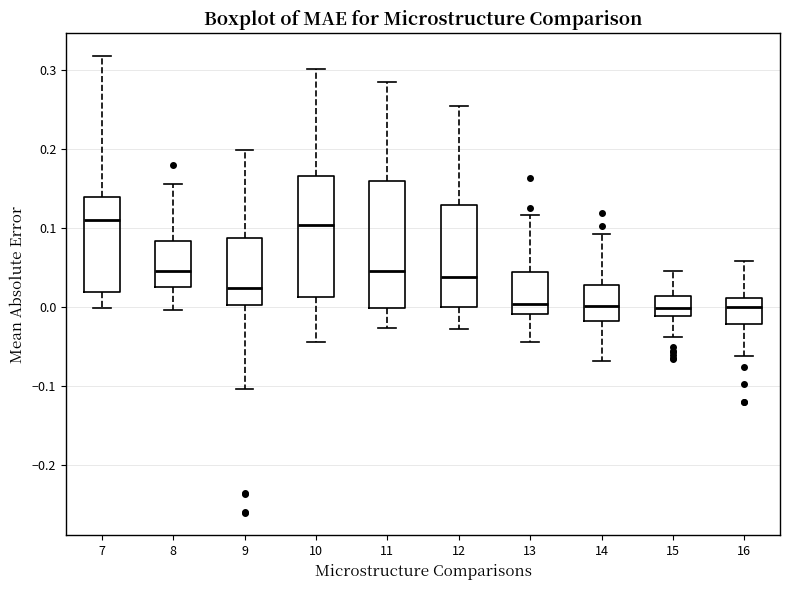

Reading left to right, read every box against the y-axis: the position of its median line, the range the box covers, and the ends of its whiskers. The values are not printed on the chart, so give them approximately, as read against the axis.

7: median 0.11, box 0.02 to 0.14, whiskers 0.00 to 0.32
8: median 0.05, box 0.02 to 0.08, whiskers 0.00 to 0.15
9: median 0.02, box 0.00 to 0.09, whiskers -0.10 to 0.20
10: median 0.10, box 0.01 to 0.17, whiskers -0.04 to 0.30
11: median 0.04, box 0.00 to 0.16, whiskers -0.03 to 0.28
12: median 0.04, box 0.00 to 0.13, whiskers -0.03 to 0.25
13: median 0.00, box -0.01 to 0.04, whiskers -0.04 to 0.12
14: median 0.00, box -0.02 to 0.03, whiskers -0.07 to 0.09
15: median 0.00, box -0.01 to 0.01, whiskers -0.04 to 0.04
16: median 0.00, box -0.02 to 0.01, whiskers -0.06 to 0.06